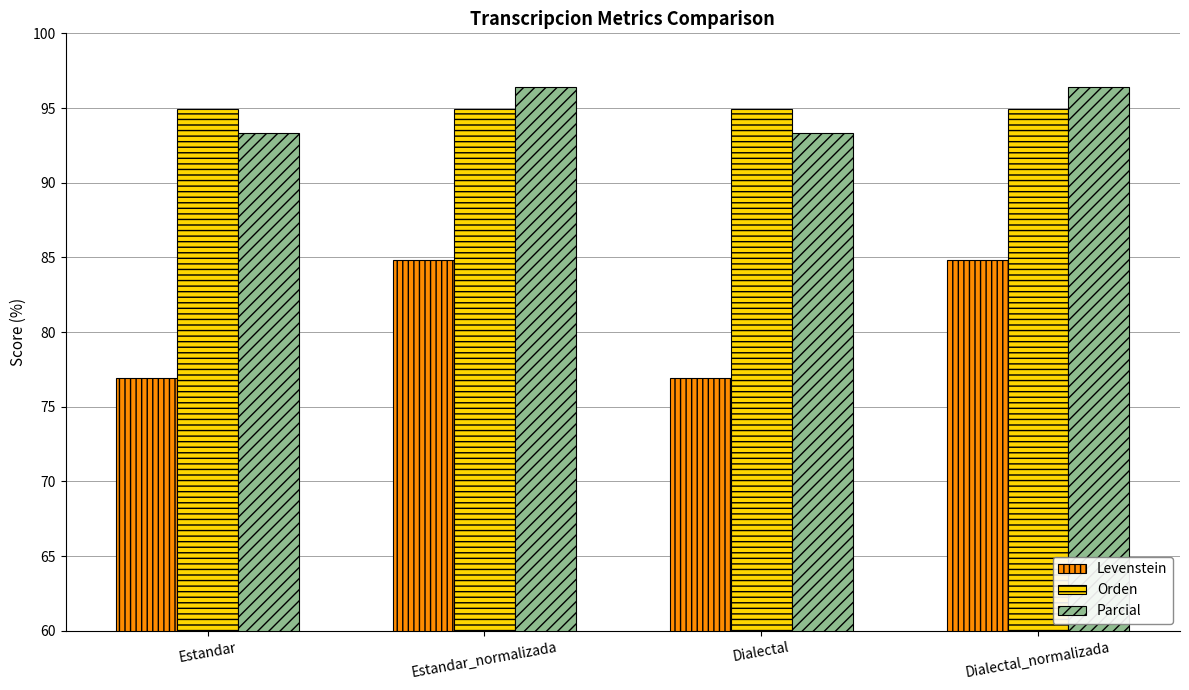

What is the difference between the maximum and minimum values in the Levenstein series?

7.9